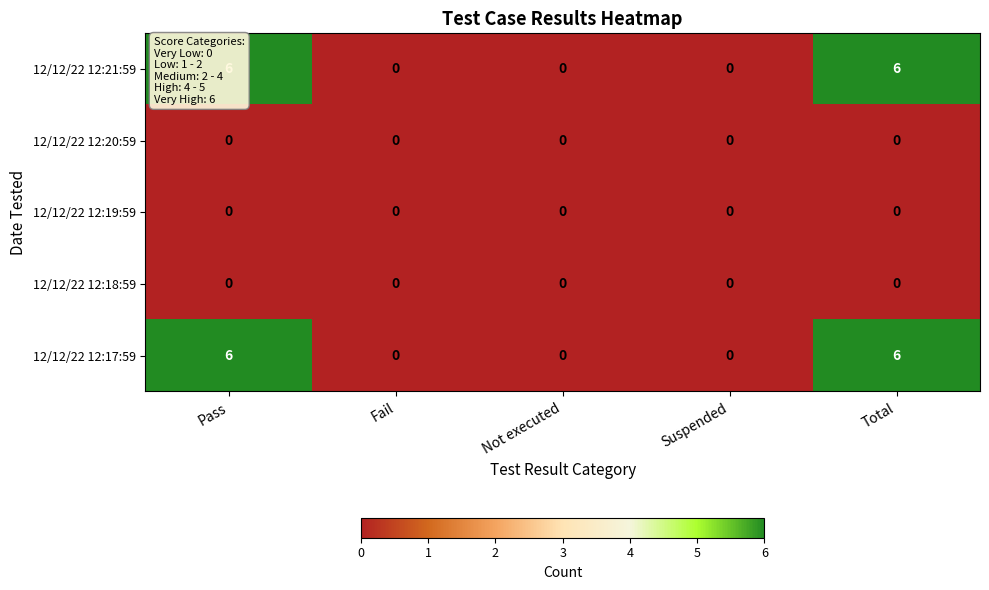

What is the total value across all series at Pass?

12